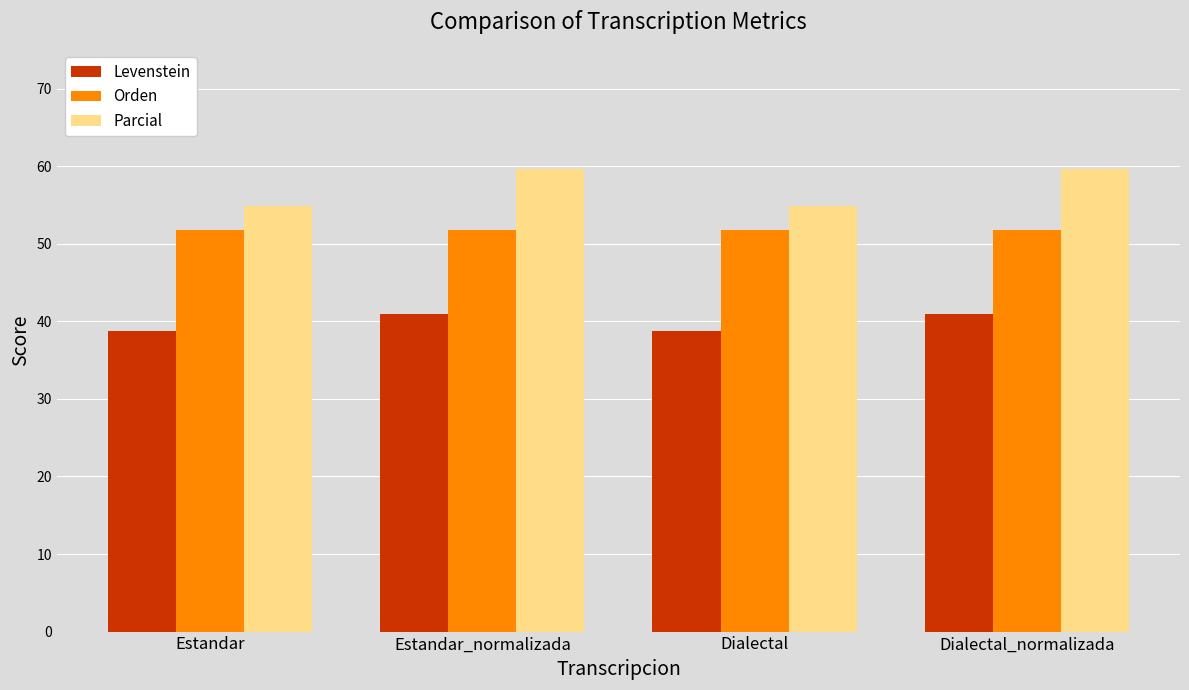

What is the sum of all Orden values?

207.3